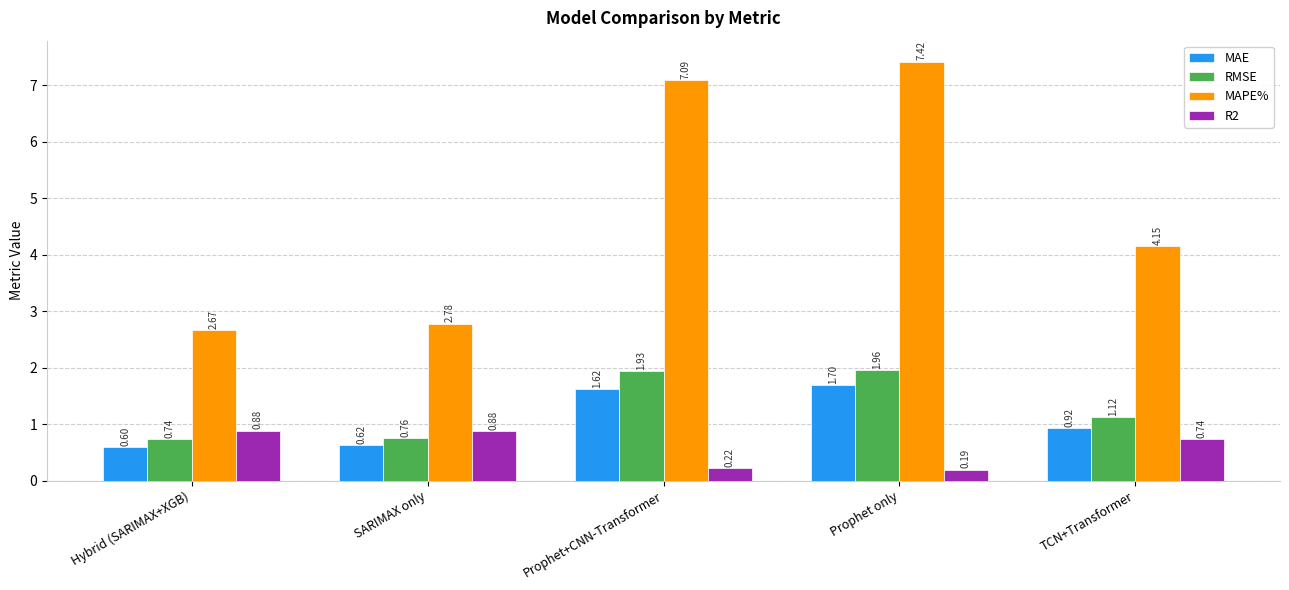

Rank the categories by MAE value from lowest to highest.

Hybrid (SARIMAX+XGB), SARIMAX only, TCN+Transformer, Prophet+CNN-Transformer, Prophet only